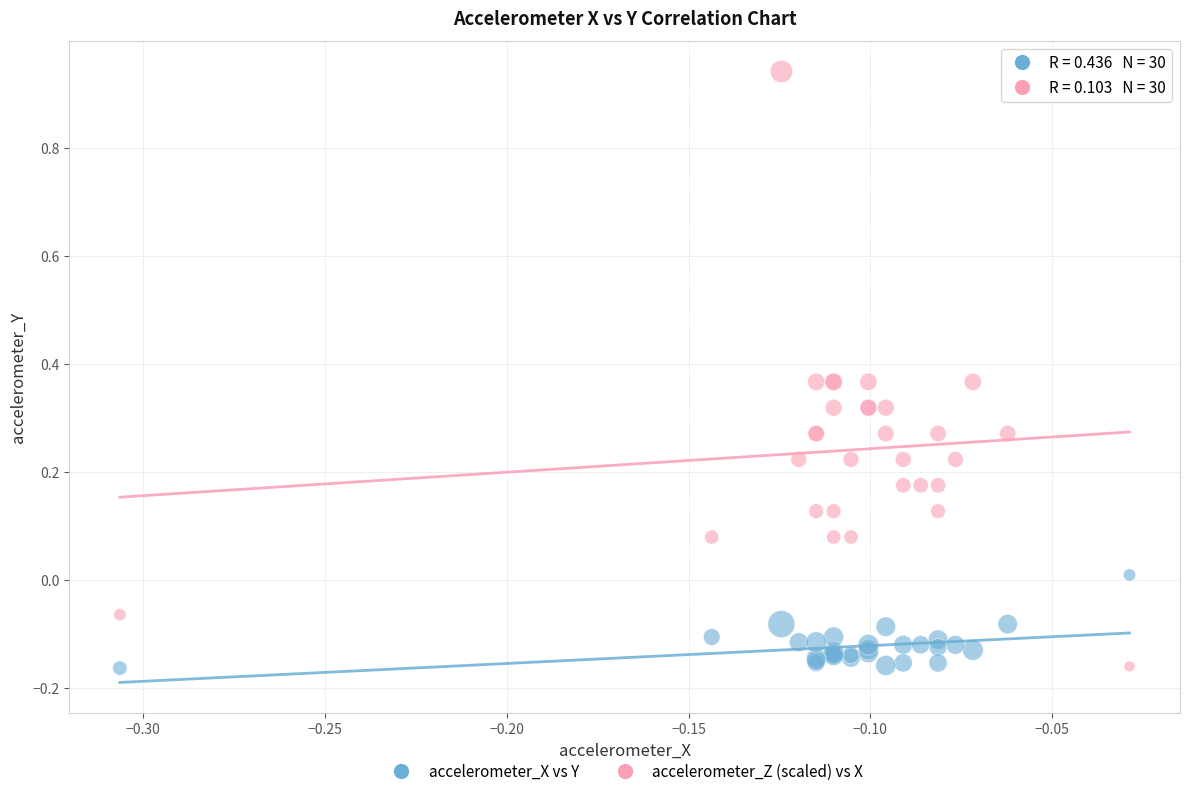

Which series has the widest spread of Y values?

accelerometer_Z (scaled) vs X